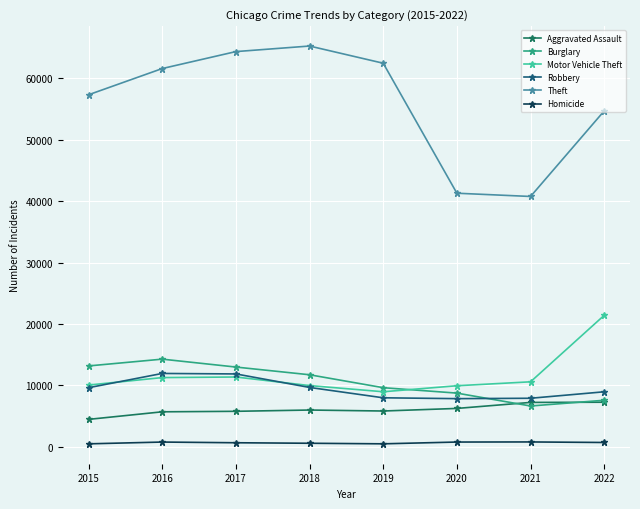

The value of Robbery at 2015 is 16988. True or false?

False